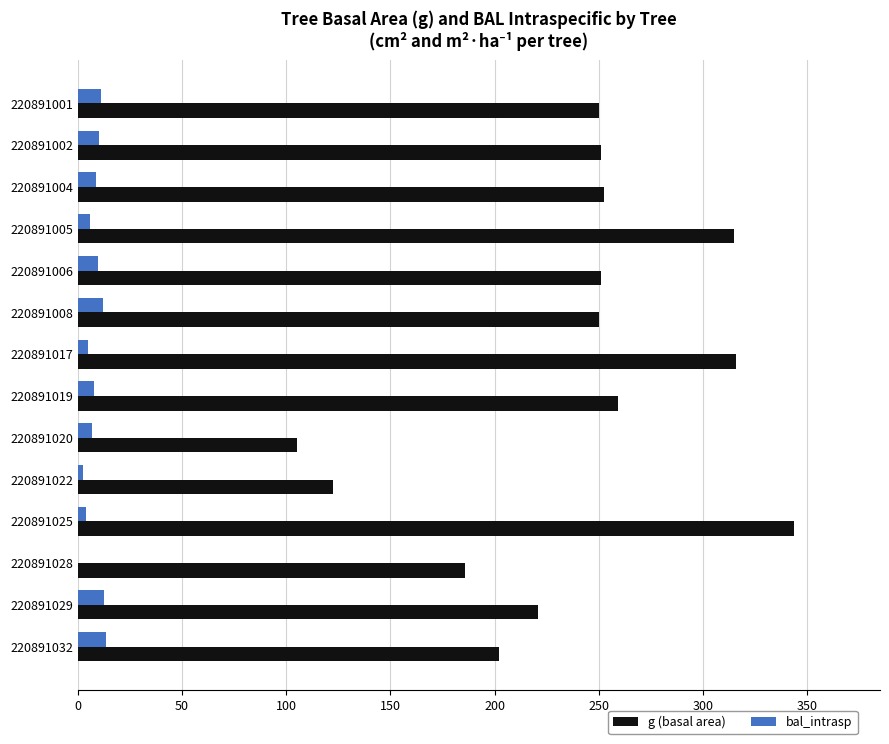

What is the total value across all series at 220891002?

261.2